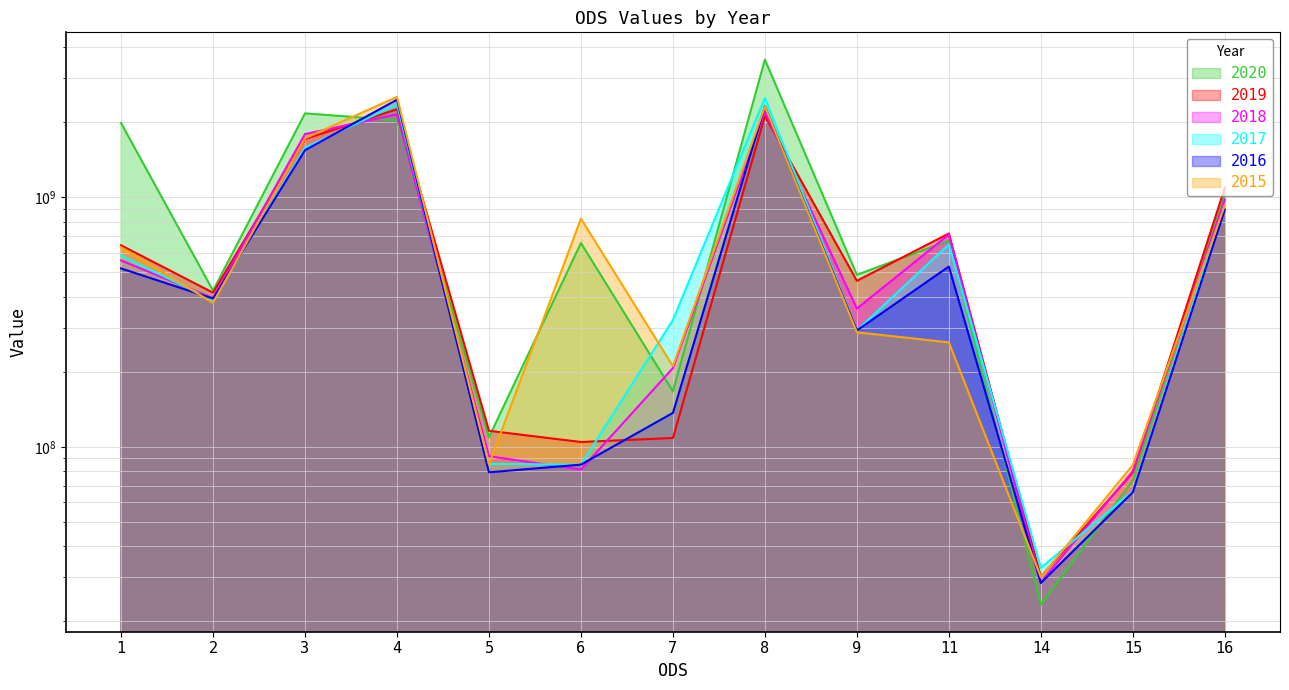

What is the spread (max minus min) of values at 16?

199182456.7